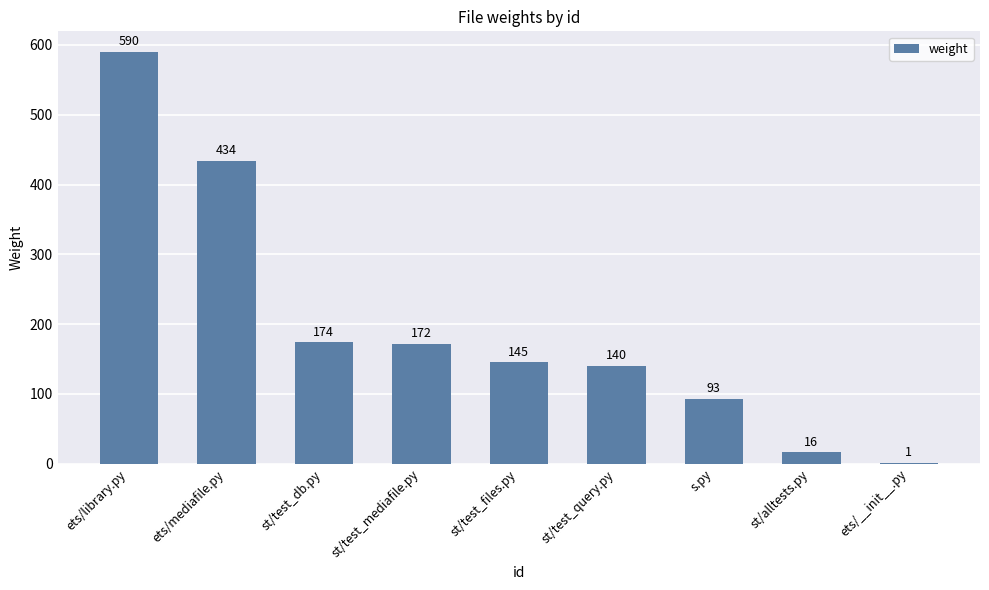

Is it true that the value at ets/mediafile.py is 434?

True